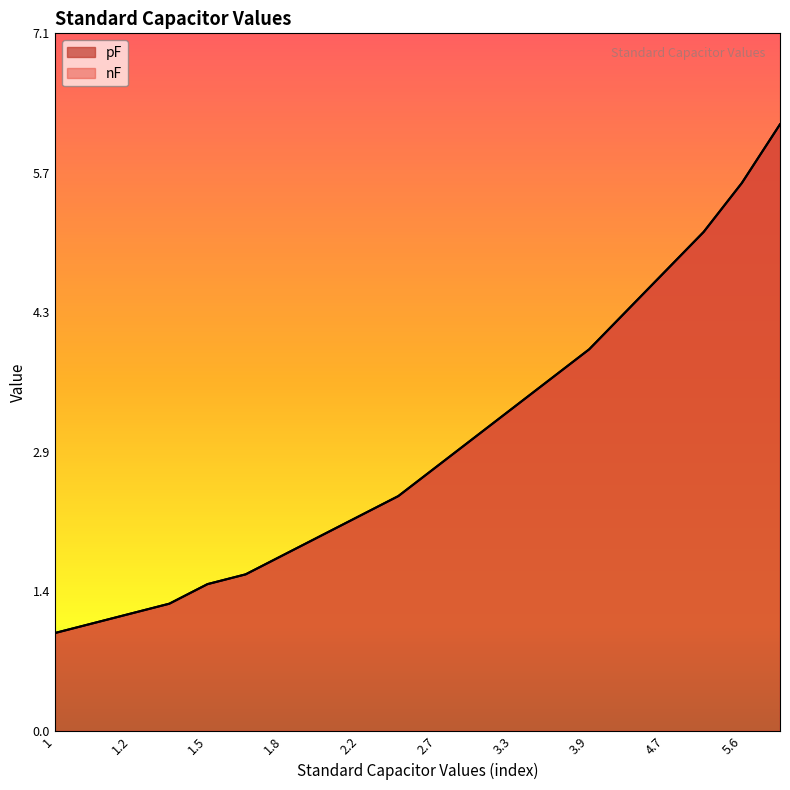

What is the total value across all series at 2.2?

4.4